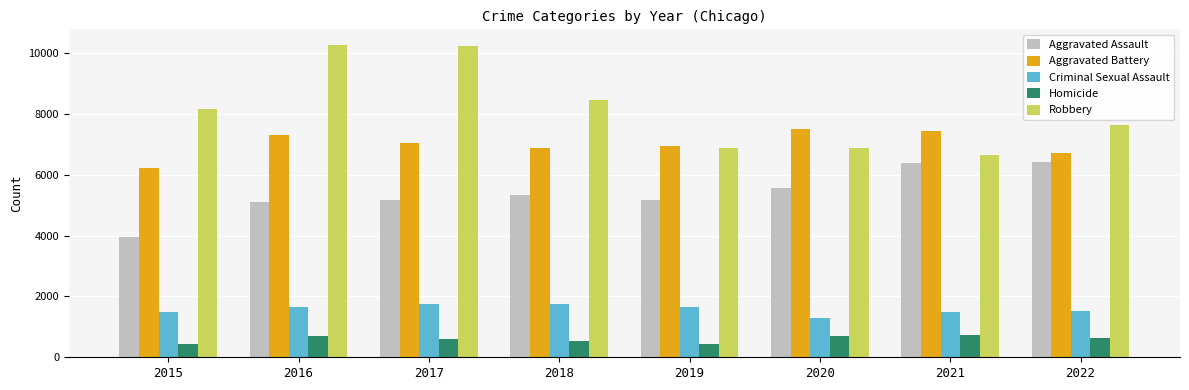

What is the difference between the maximum and minimum values in the Homicide series?

282